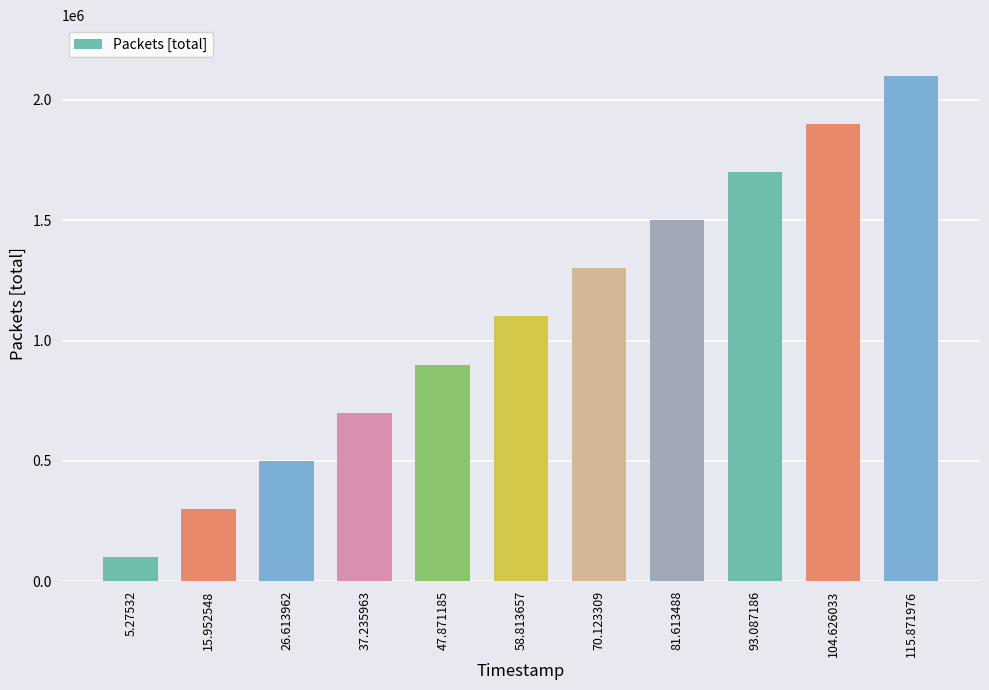

The value at 115.871976 is 994567. True or false?

False